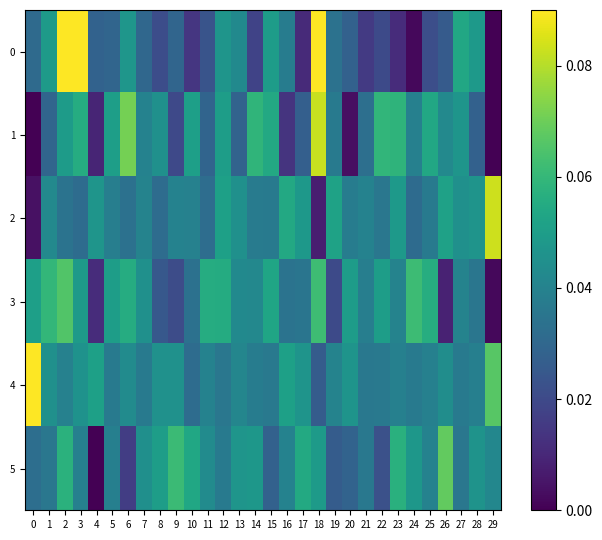

Reading right to left, list all the values displayed in this chart.

0: 29=0.0	28=0.0	27=0.1	26=0.0	25=0.0	24=0.0	23=0.0	22=0.0	21=0.0	20=0.0	19=0.0	18=0.1	17=0.0	16=0.0	15=0.0	14=0.0	13=0.0	12=0.0	11=0.0	10=0.0	9=0.0	8=0.0	7=0.0	6=0.0	5=0.0	4=0.0	3=0.1	2=0.1	1=0.0	0=0.0
1: 29=0.0	28=0.0	27=0.0	26=0.0	25=0.1	24=0.0	23=0.1	22=0.1	21=0.0	20=0.0	19=0.0	18=0.1	17=0.0	16=0.0	15=0.1	14=0.1	13=0.0	12=0.1	11=0.0	10=0.1	9=0.0	8=0.0	7=0.0	6=0.1	5=0.1	4=0.0	3=0.1	2=0.0	1=0.0	0=0.0
2: 29=0.1	28=0.0	27=0.0	26=0.1	25=0.0	24=0.0	23=0.0	22=0.0	21=0.0	20=0.0	19=0.1	18=0.0	17=0.0	16=0.1	15=0.0	14=0.0	13=0.0	12=0.1	11=0.0	10=0.0	9=0.0	8=0.0	7=0.0	6=0.0	5=0.0	4=0.0	3=0.0	2=0.0	1=0.0	0=0.0
3: 29=0.0	28=0.0	27=0.0	26=0.0	25=0.1	24=0.1	23=0.0	22=0.1	21=0.0	20=0.0	19=0.0	18=0.1	17=0.0	16=0.0	15=0.1	14=0.0	13=0.0	12=0.1	11=0.1	10=0.0	9=0.0	8=0.0	7=0.0	6=0.1	5=0.1	4=0.0	3=0.0	2=0.1	1=0.1	0=0.1
4: 29=0.1	28=0.0	27=0.0	26=0.0	25=0.0	24=0.0	23=0.0	22=0.0	21=0.0	20=0.0	19=0.0	18=0.0	17=0.0	16=0.1	15=0.0	14=0.0	13=0.0	12=0.0	11=0.0	10=0.0	9=0.0	8=0.0	7=0.0	6=0.0	5=0.0	4=0.1	3=0.0	2=0.0	1=0.0	0=0.1
5: 29=0.0	28=0.0	27=0.0	26=0.1	25=0.0	24=0.0	23=0.1	22=0.0	21=0.0	20=0.0	19=0.0	18=0.0	17=0.1	16=0.0	15=0.0	14=0.0	13=0.0	12=0.0	11=0.0	10=0.1	9=0.1	8=0.1	7=0.0	6=0.0	5=0.0	4=0.0	3=0.0	2=0.1	1=0.0	0=0.0